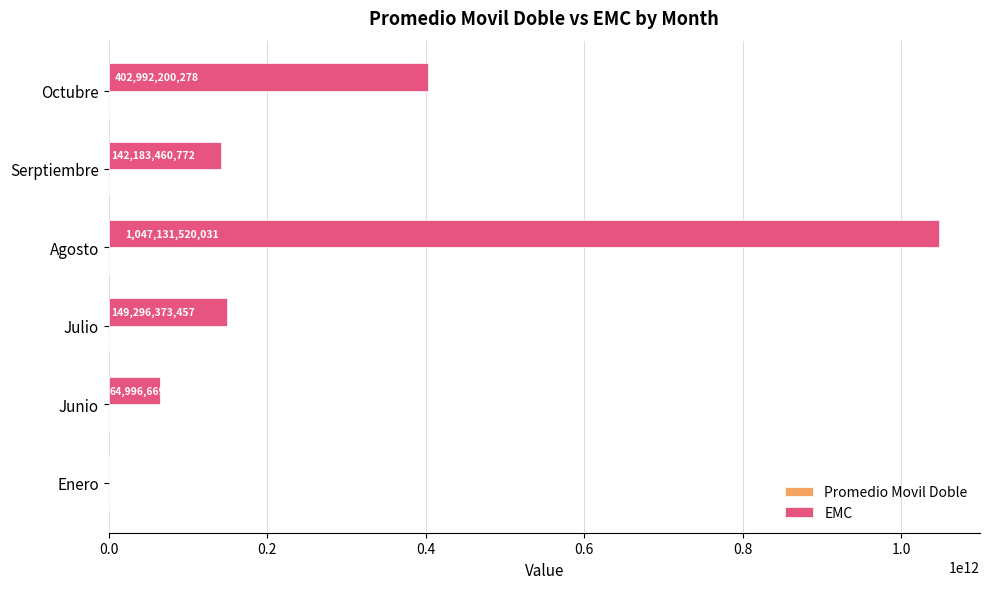

What is the approximate value of EMC at Octubre?

402992200277.8